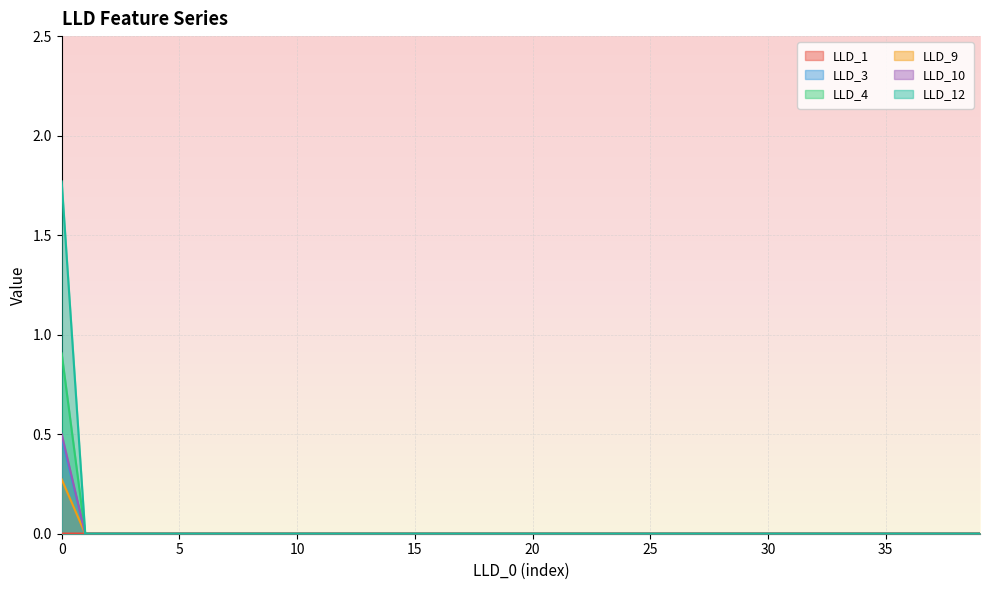

How many lines are shown in the chart?

6